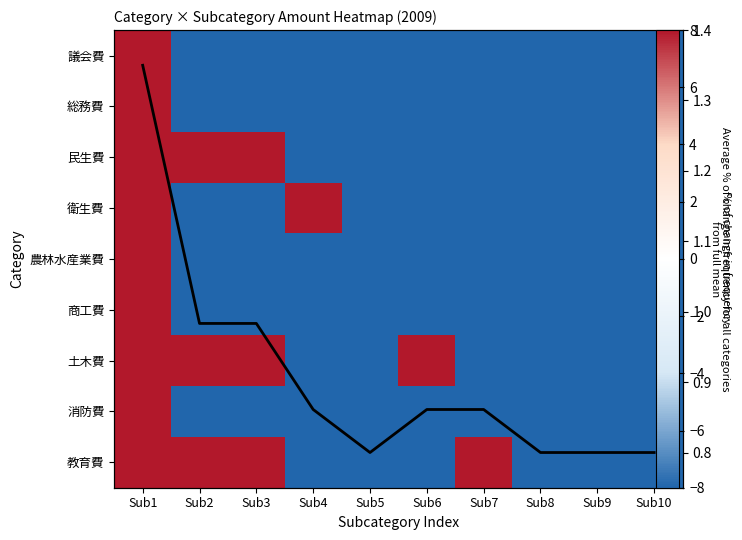

At Sub6, list the series in order from largest to smallest.

土木費, 議会費, 総務費, 民生費, 衛生費, 農林水産業費, 商工費, 消防費, 教育費